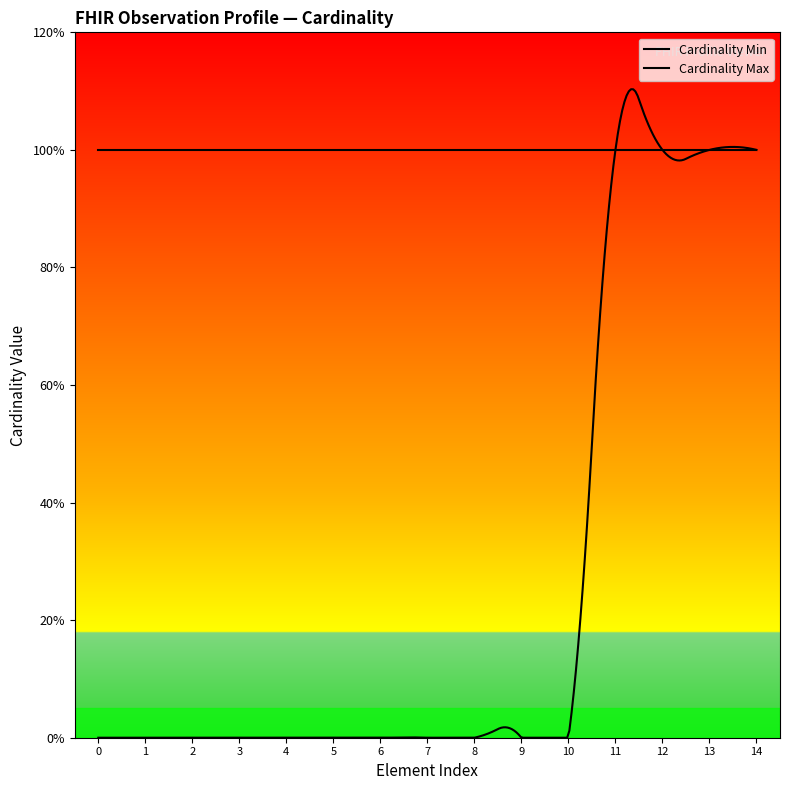

True or false: Cardinality Min has more than 2 interior local peaks.

False